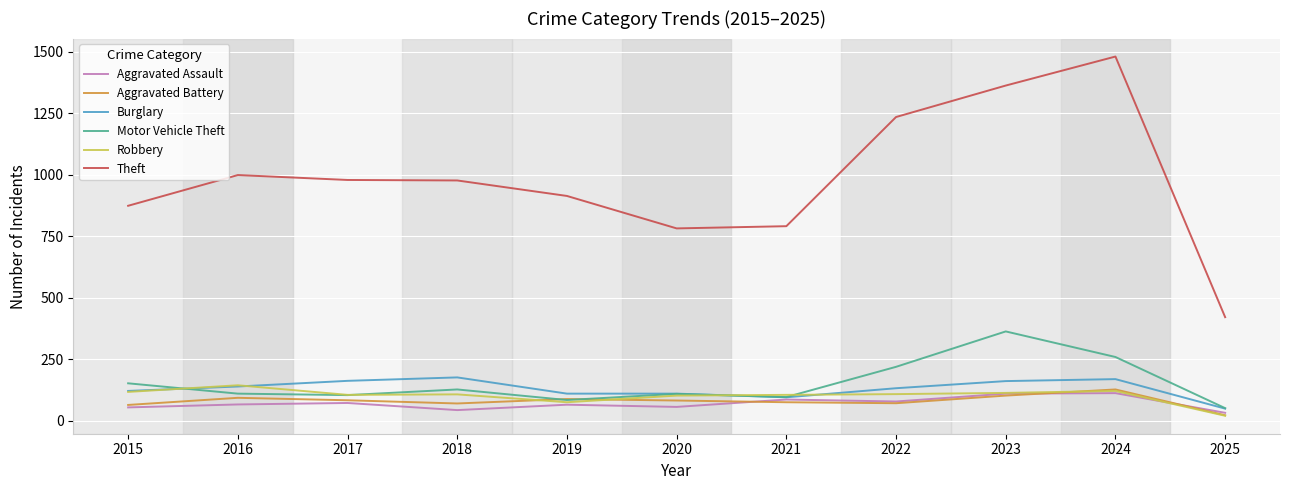

Is the value of Aggravated Battery at 2015 greater than the value of Robbery at 2022?

No